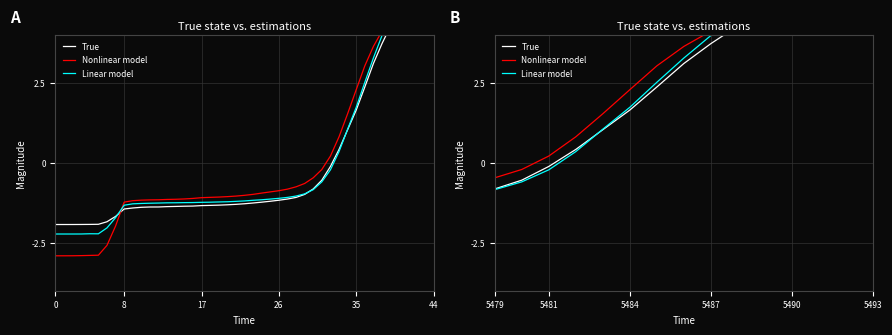

What is the value of the Linear model point at the 2nd from the left?

-0.6